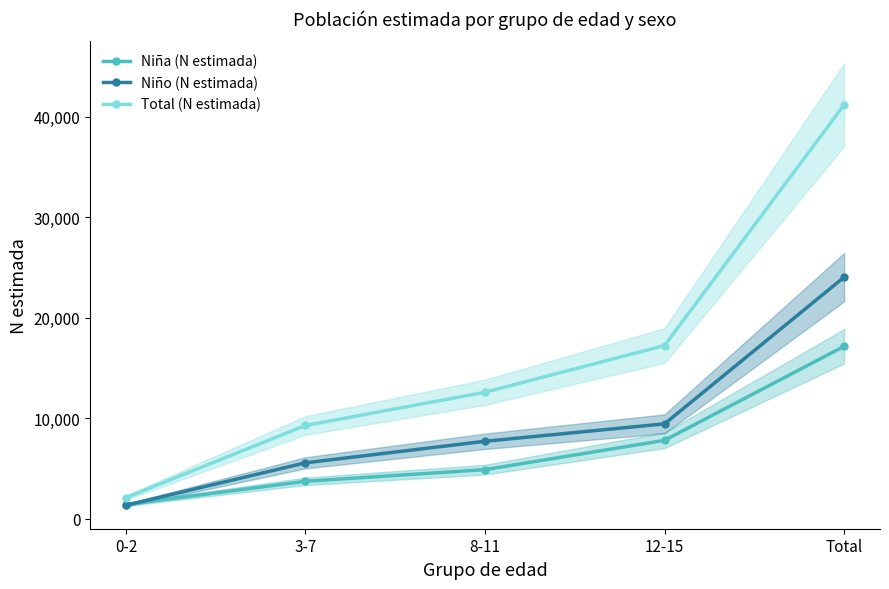

Rank the series by their maximum value, from lowest to highest.

Niña (N estimada), Niño (N estimada), Total (N estimada)